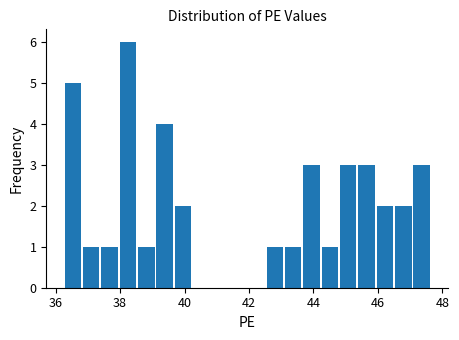

Around what value on the x-axis is the tallest bar? Give the approximate position of its centre, as read against the axis.

38.2